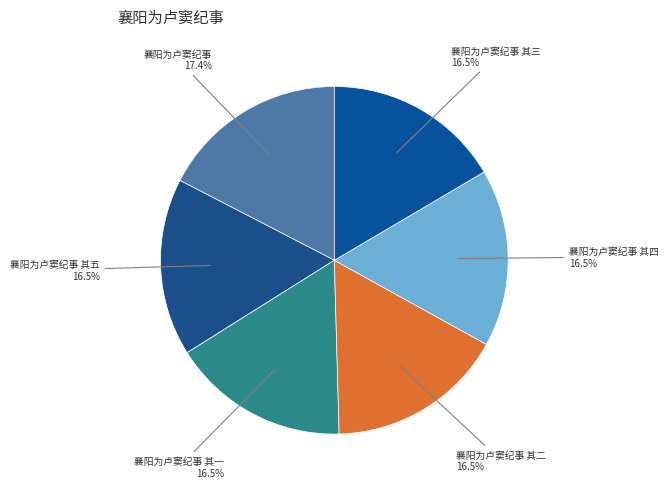

What is the ratio of the value at 襄阳为卢窦纪事 其五 to the value at 襄阳为卢窦纪事 其一?

1.0